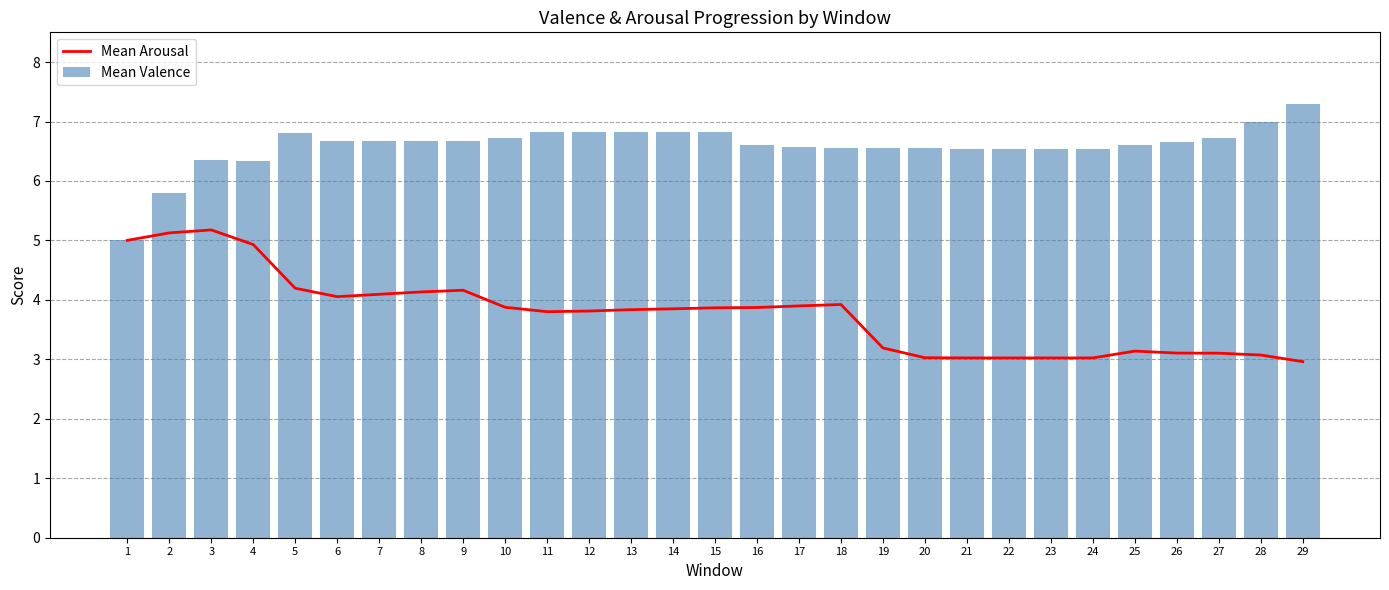

What is the highest value of the Mean Valence series?

7.3